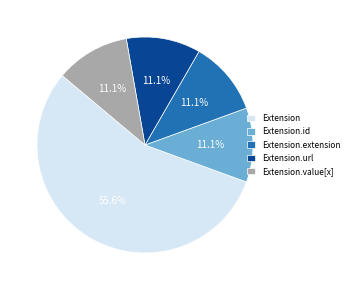

What is the total percentage of Extension.value[x] and Extension.id?

22.2%